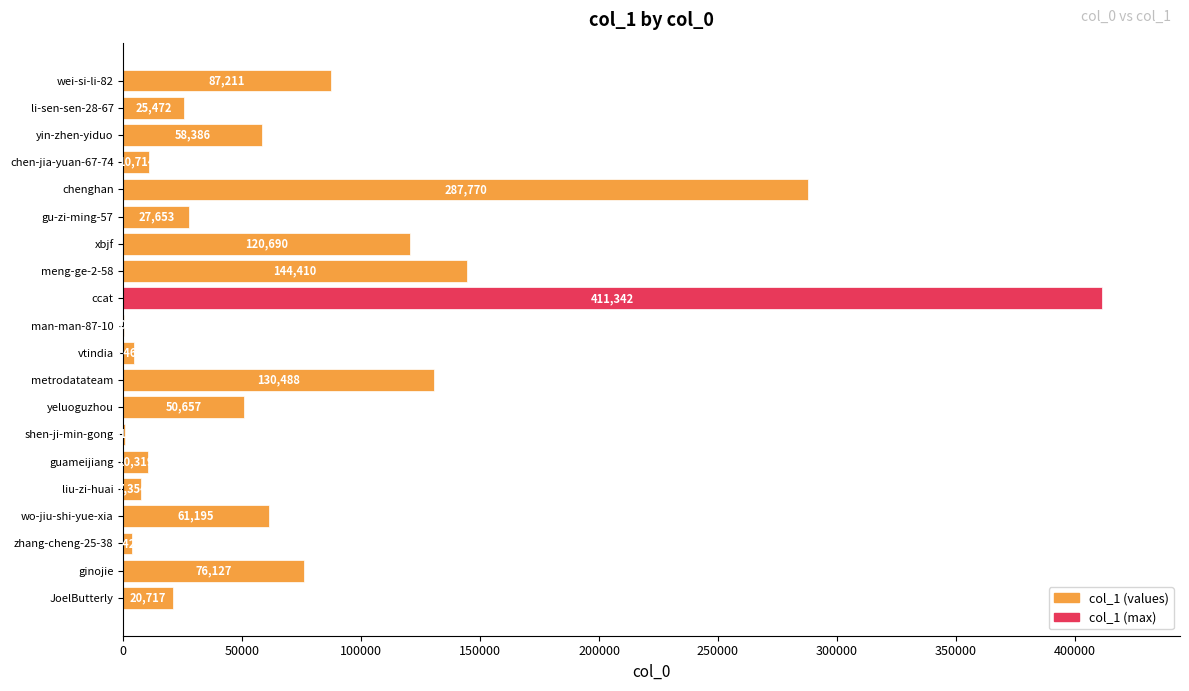

What is the average value?

76966